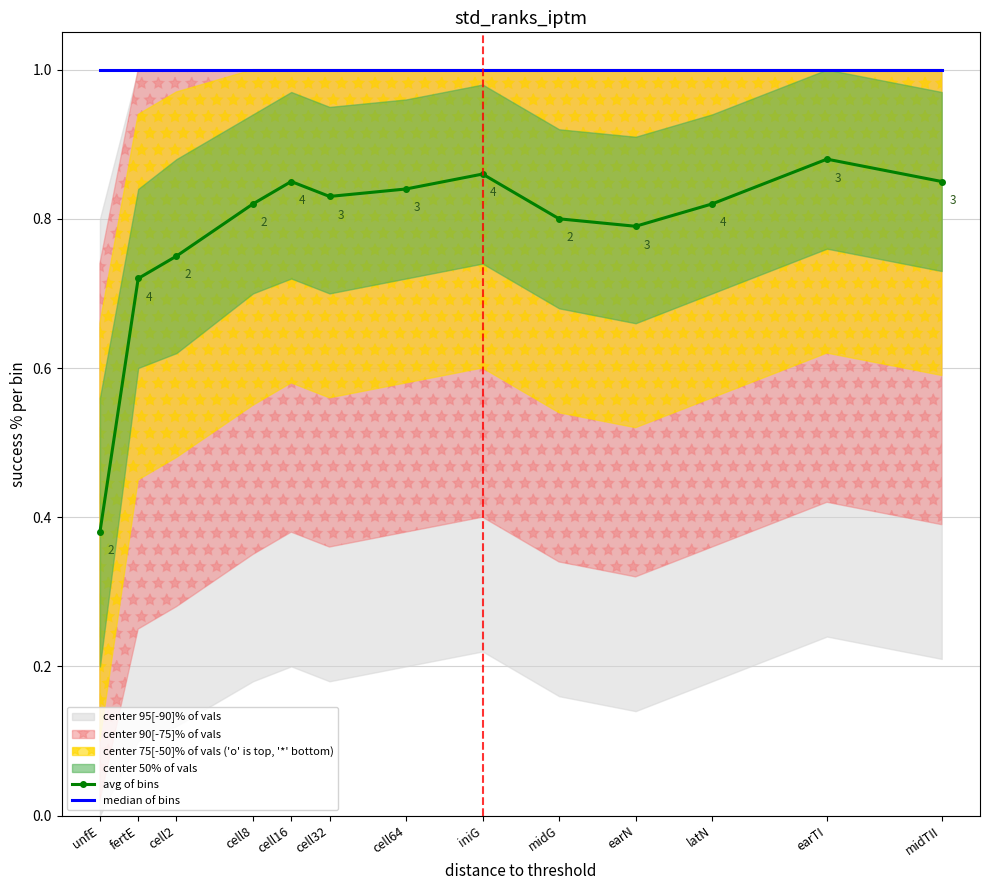

What is the approximate value of median of bins at cell32?

1.0